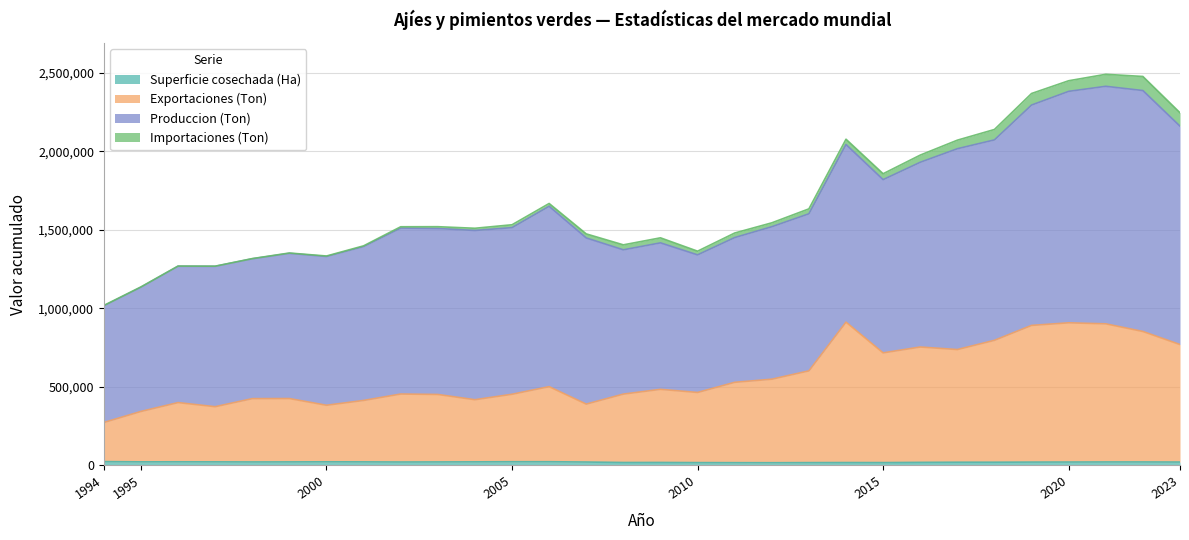

True or false: Superficie cosechada (Ha) and Exportaciones (Ton) cross at least once.

False